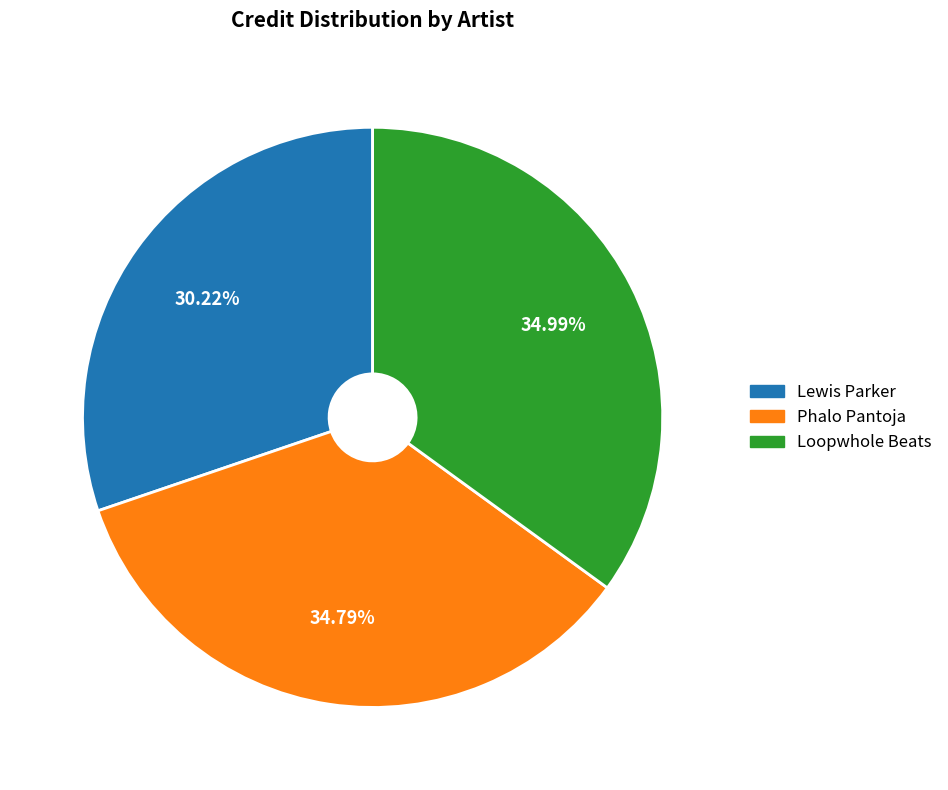

Is the sum of Phalo Pantoja and Loopwhole Beats greater than half?

Yes